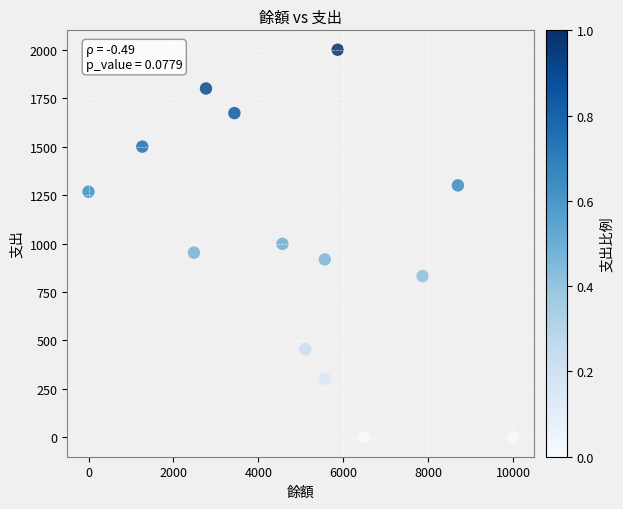

What is the range of X values (max minus min)?

10000